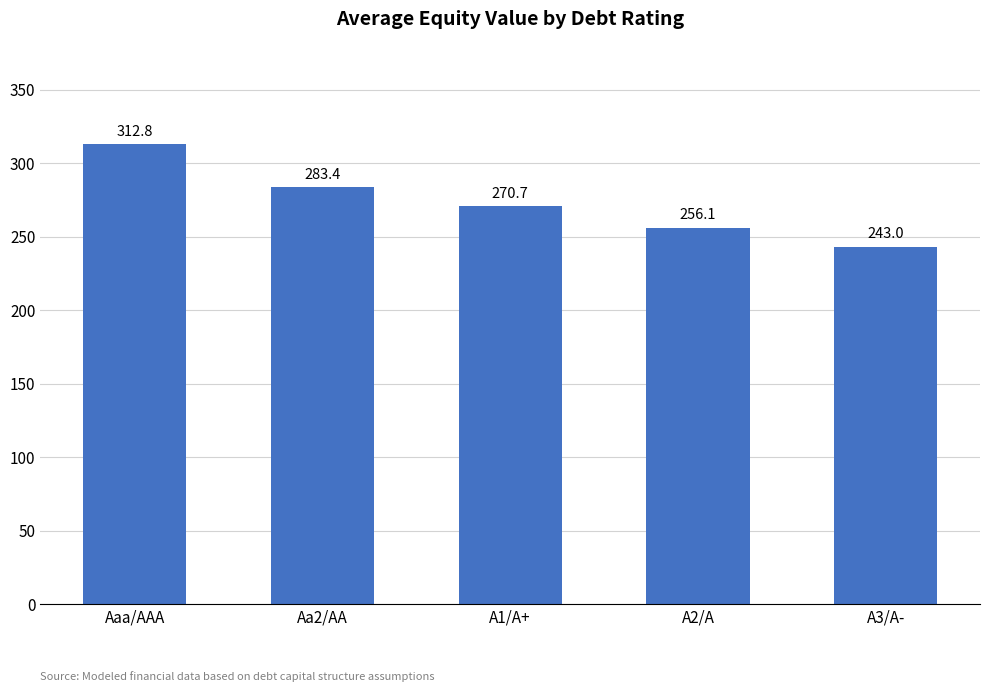

What position from the right is Aa2/AA?

4